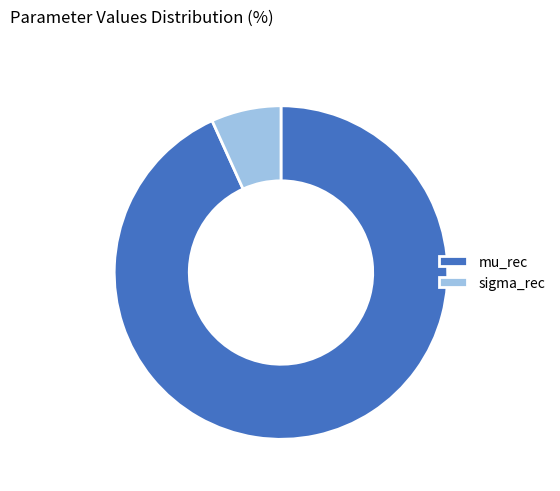

Is the sum of sigma_rec and mu_rec greater than half?

Yes